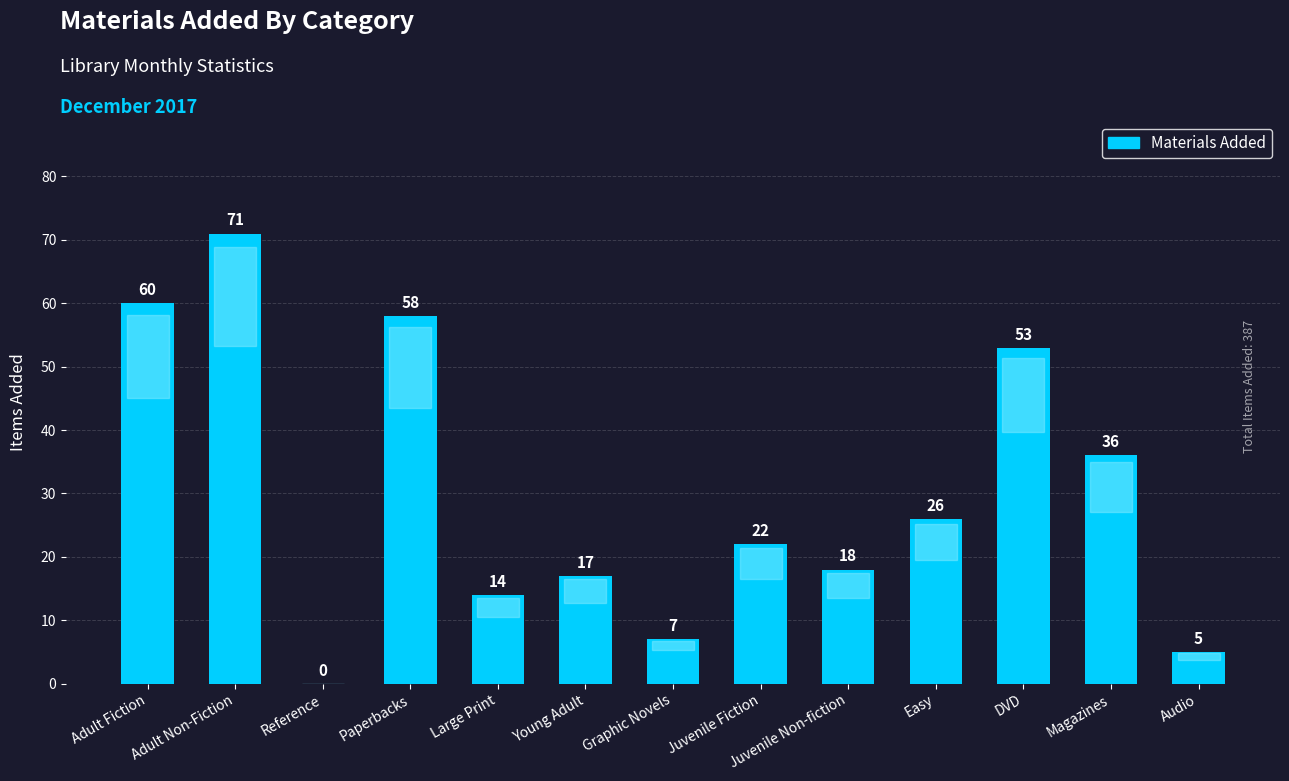

Where does the data first go above 22?

Adult Fiction